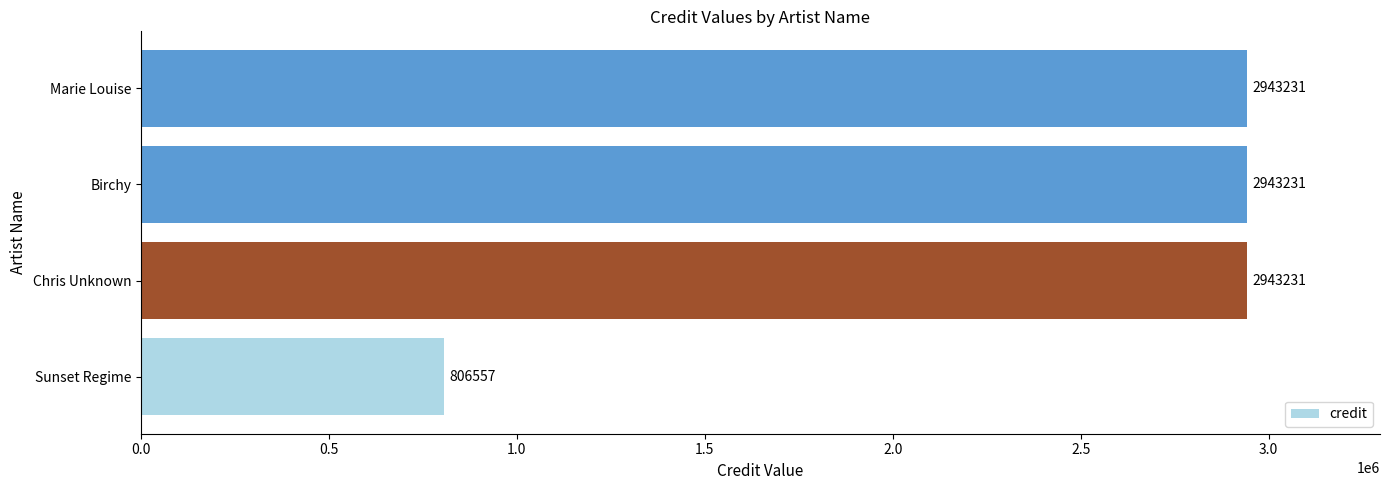

Reading top to bottom, transcribe all the data shown in this chart.

Marie Louise=2943231	Birchy=2943231	Chris Unknown=2943231	Sunset Regime=806557